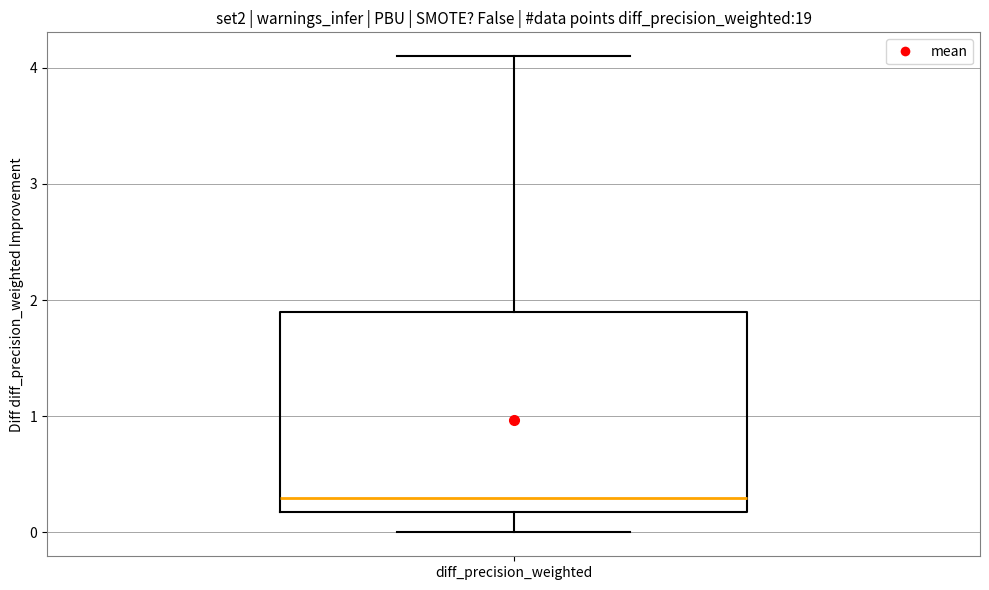

Where is the upper edge of the box for diff_precision_weighted on the y-axis? The values are not printed on the chart, so give them approximately, as read against the axis.

1.9